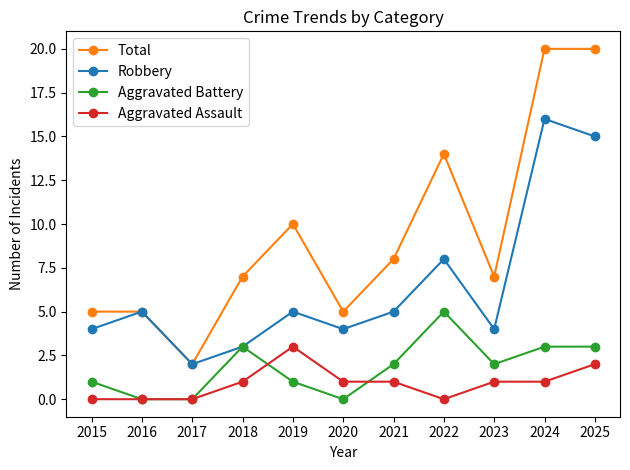

True or false: Aggravated Battery has a value of 2 at 2019.

False